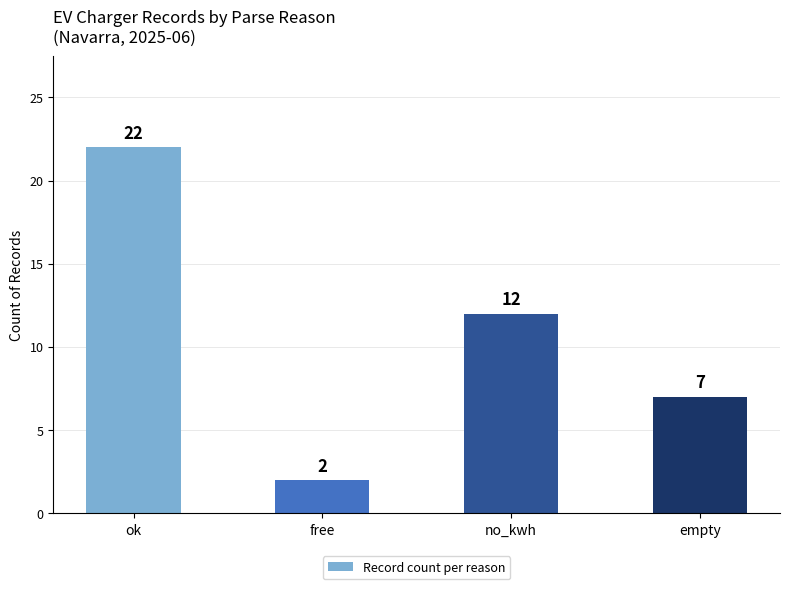

How many bars are there in total?

4